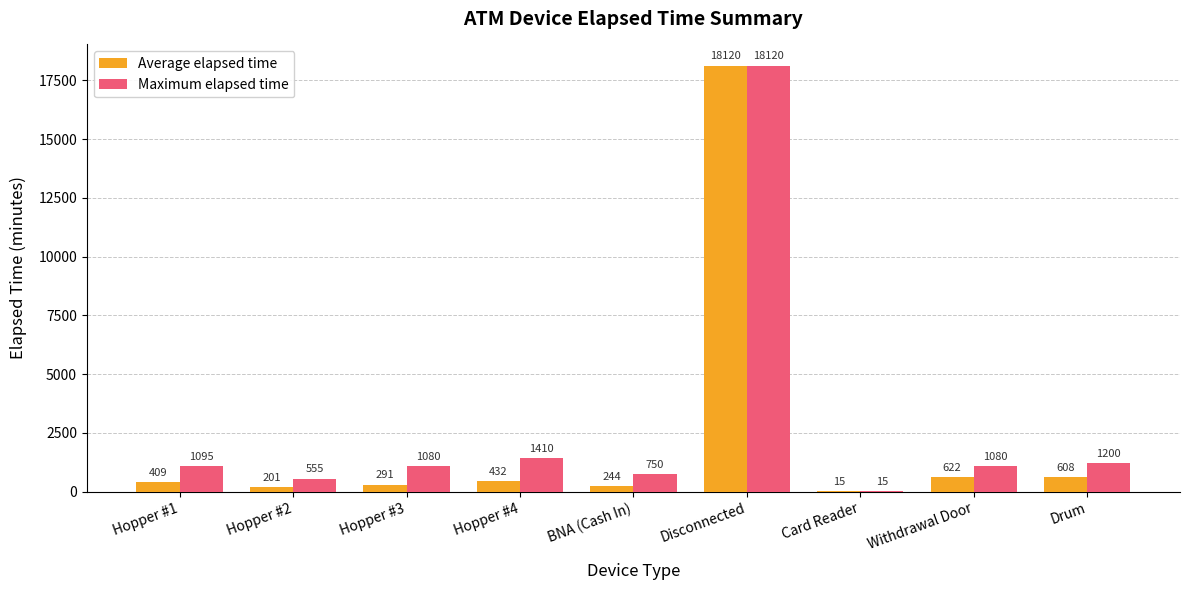

What is the maximum value shown in the chart?

18120.0